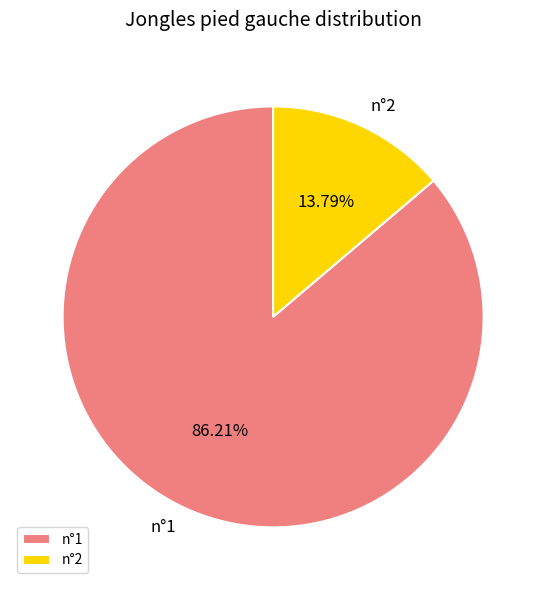

To the nearest percent, what portion does n°2 represent?

14%